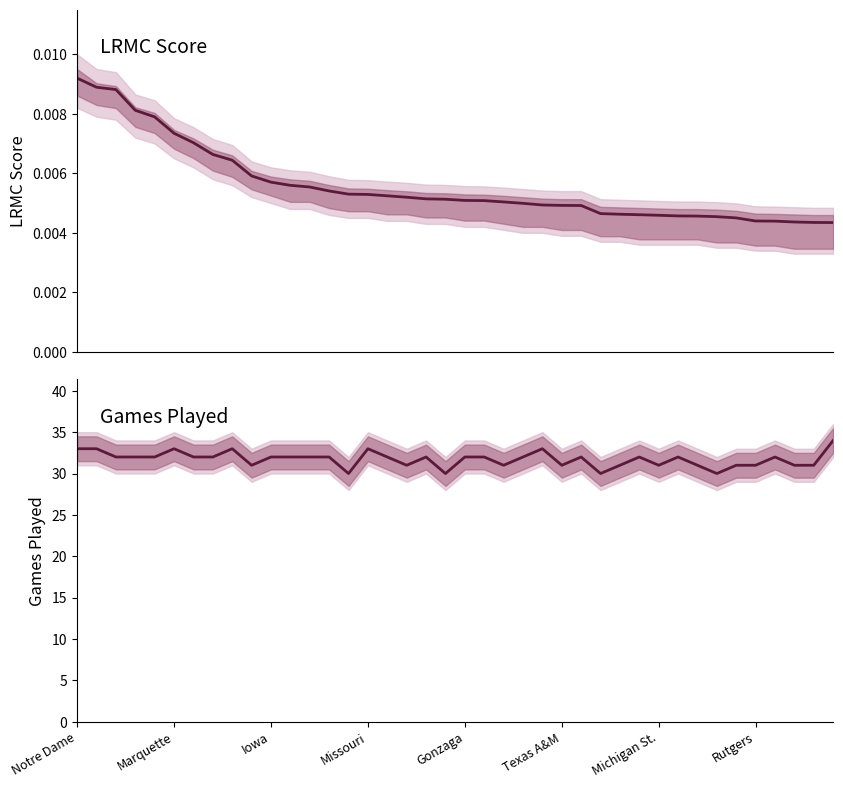

How many data points in Games Played are less than 32?

15